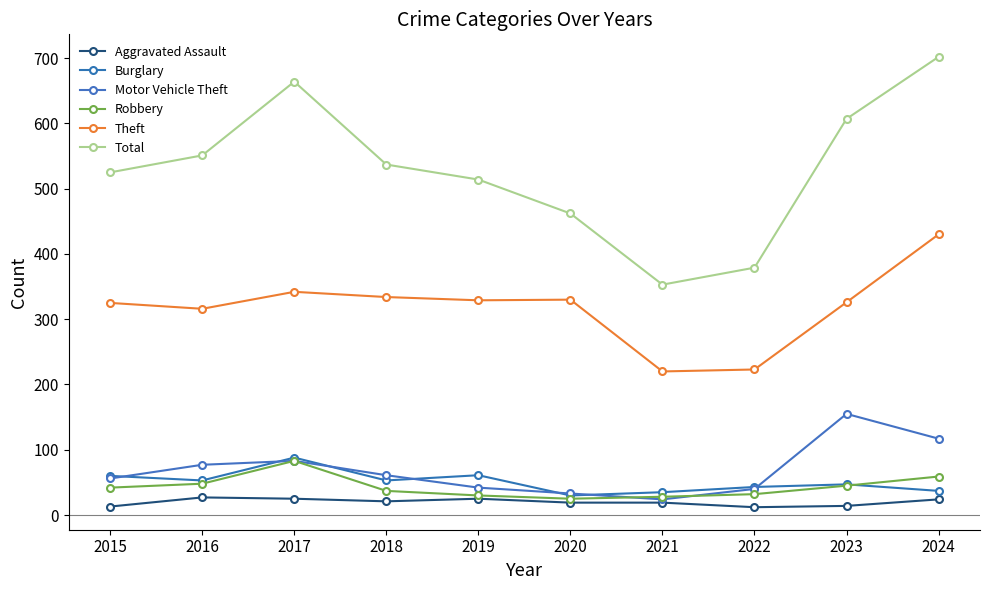

How many data points in Theft are less than 329?

5